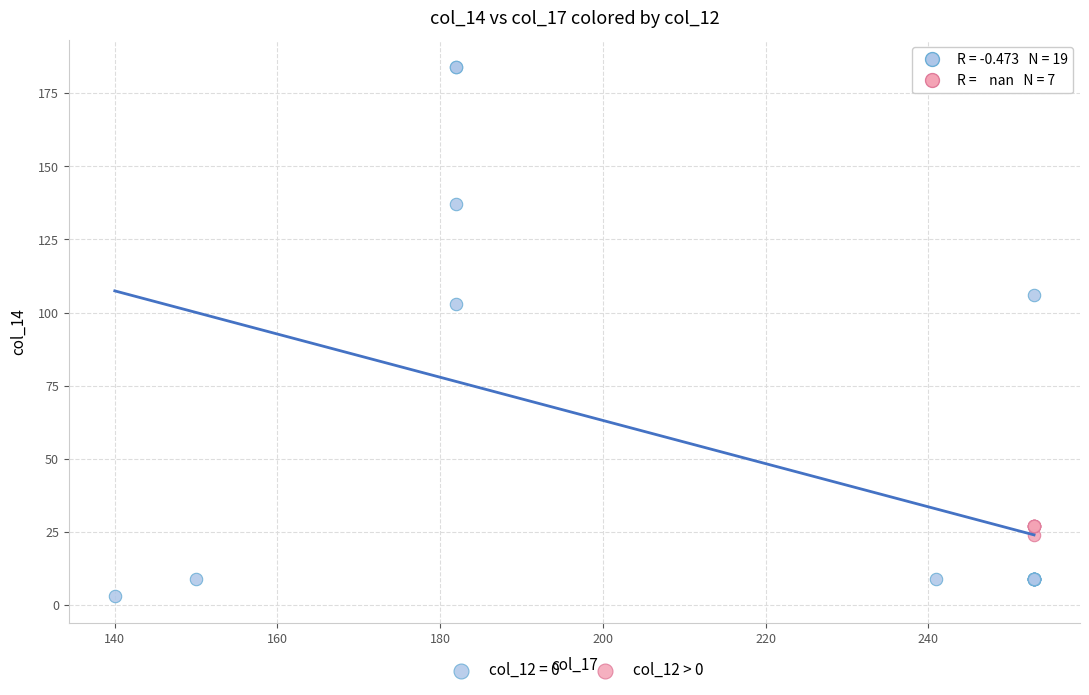

Which series has the widest spread of Y values?

col_12 = 0